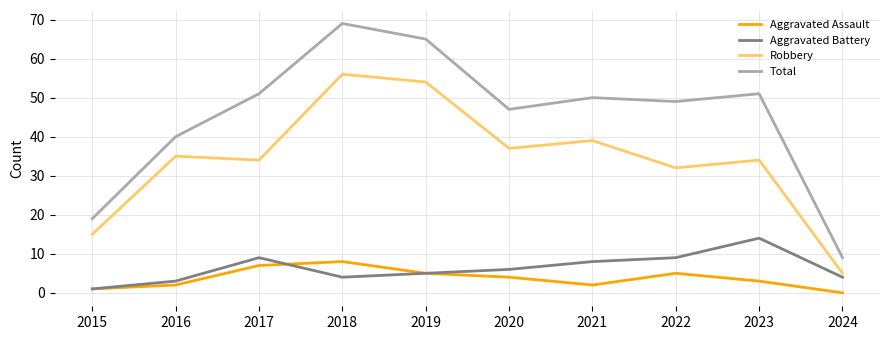

Rank the series by their maximum value, from lowest to highest.

Aggravated Assault, Aggravated Battery, Robbery, Total